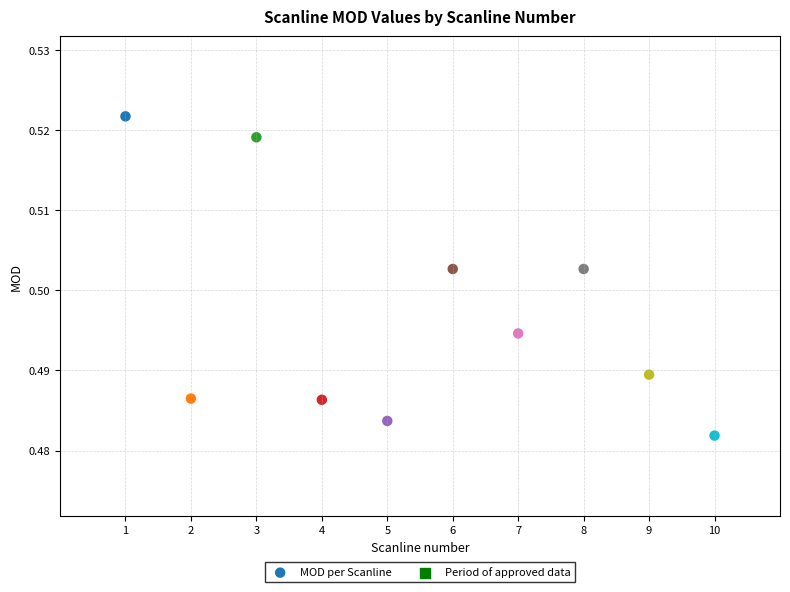

What is the range of X values (max minus min)?

9.0